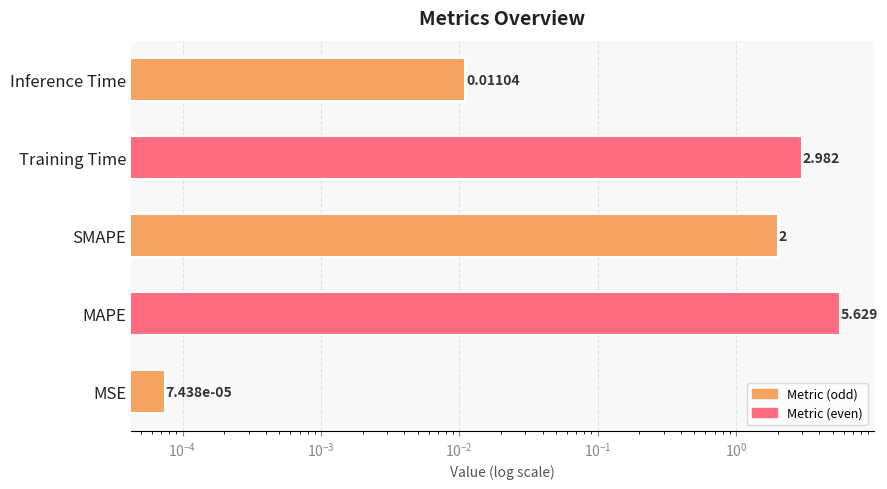

What is the difference between the values at MSE and Training Time?

3.0